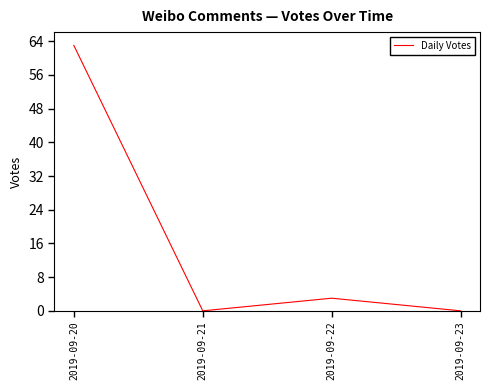

What is the change in value from 2019-09-20 to 2019-09-21?

-63